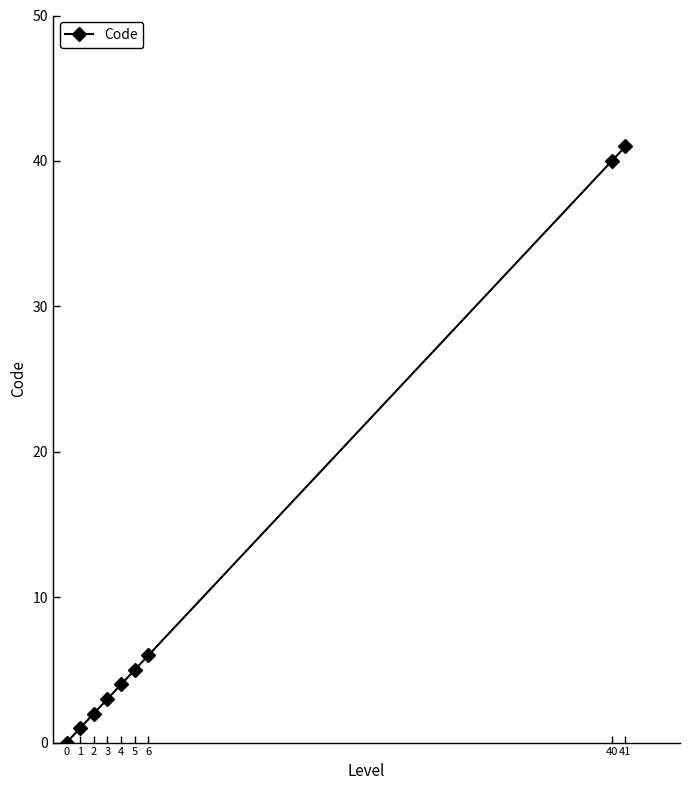

Does the chart display data point markers on the line(s)?

Yes